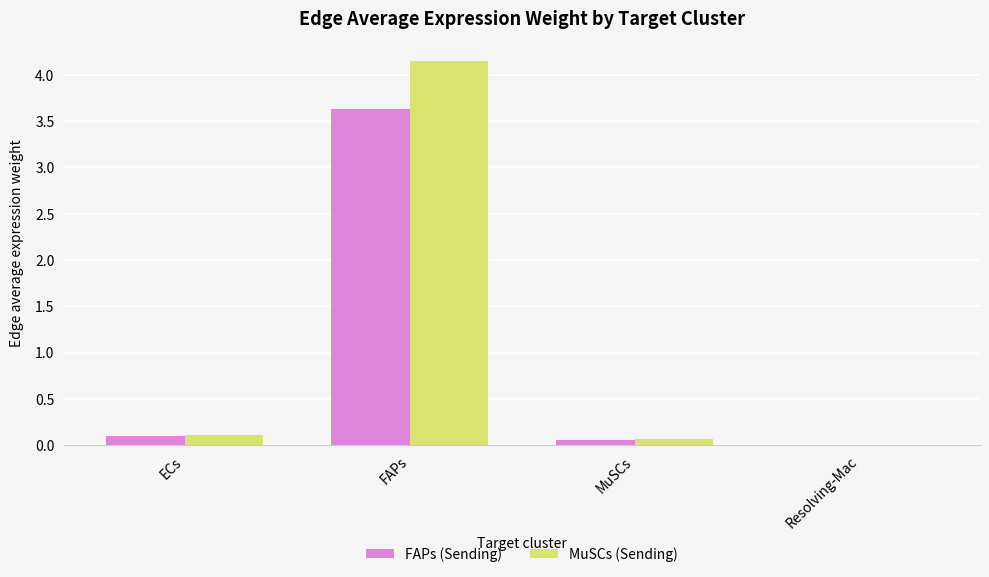

Is the value of MuSCs (Sending) at ECs greater than the value of FAPs (Sending) at FAPs?

No